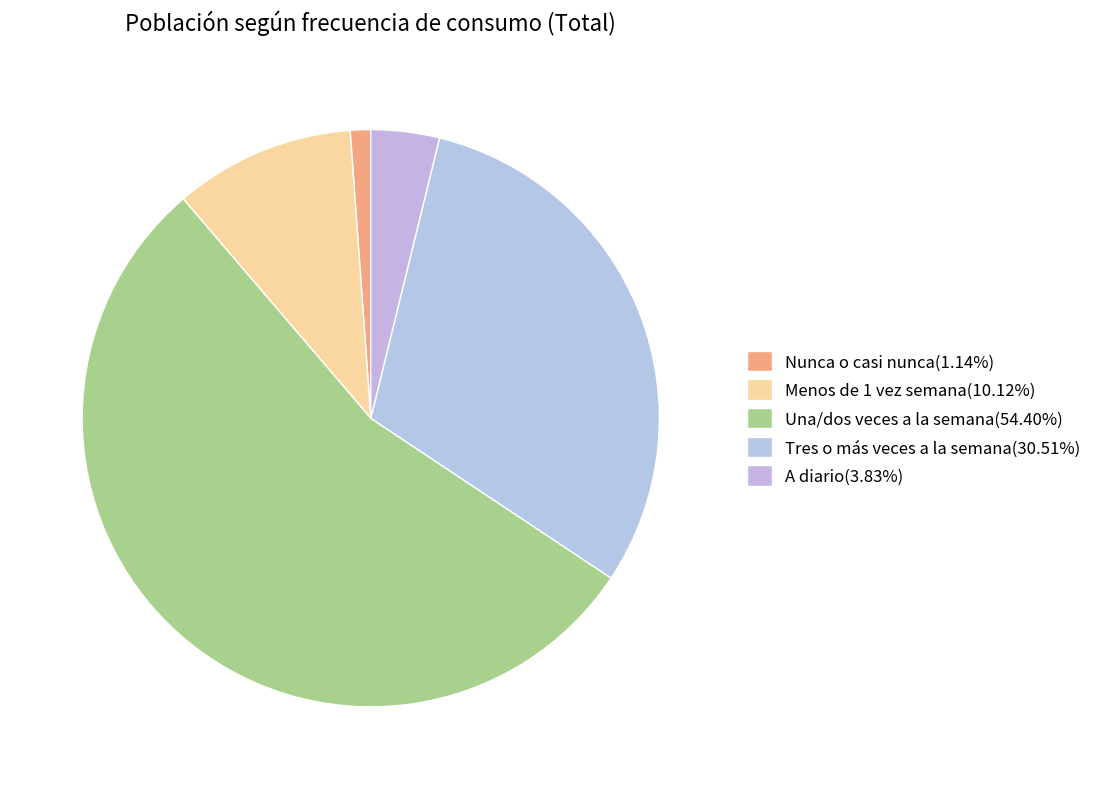

Approximately how many times larger is the value at Una/dos veces a la semana compared to A diario?

14.2